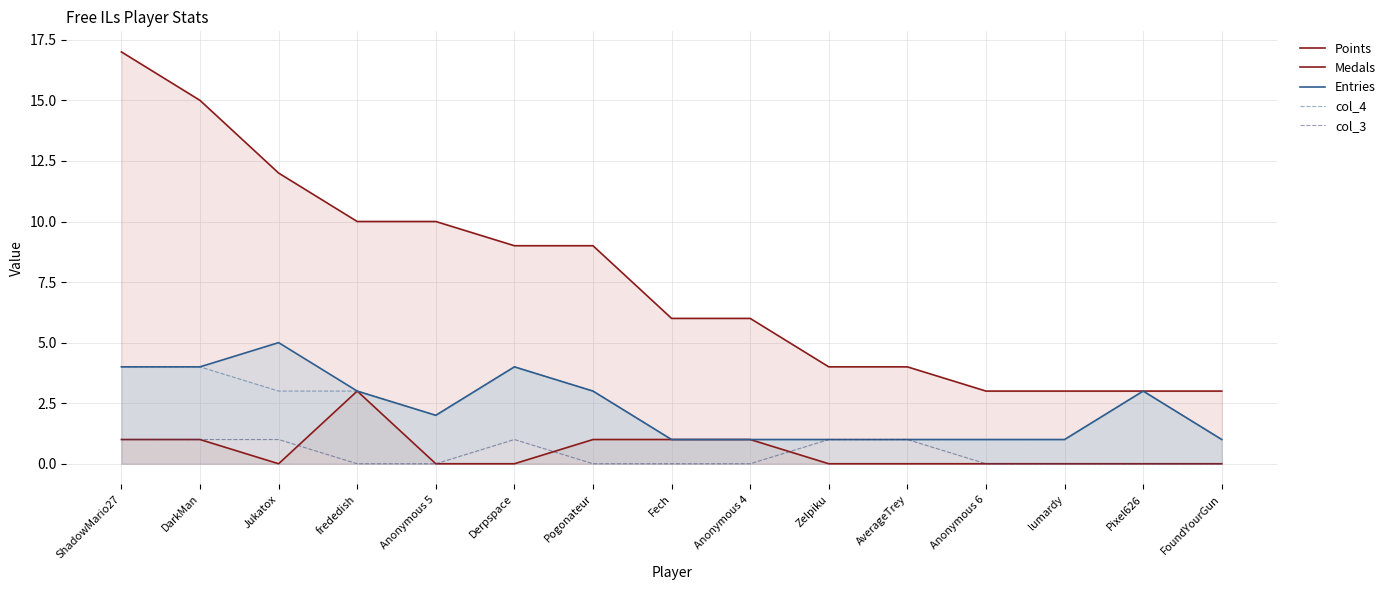

What is the difference between the col_4 values at Pogonateur and ShadowMario27?

1